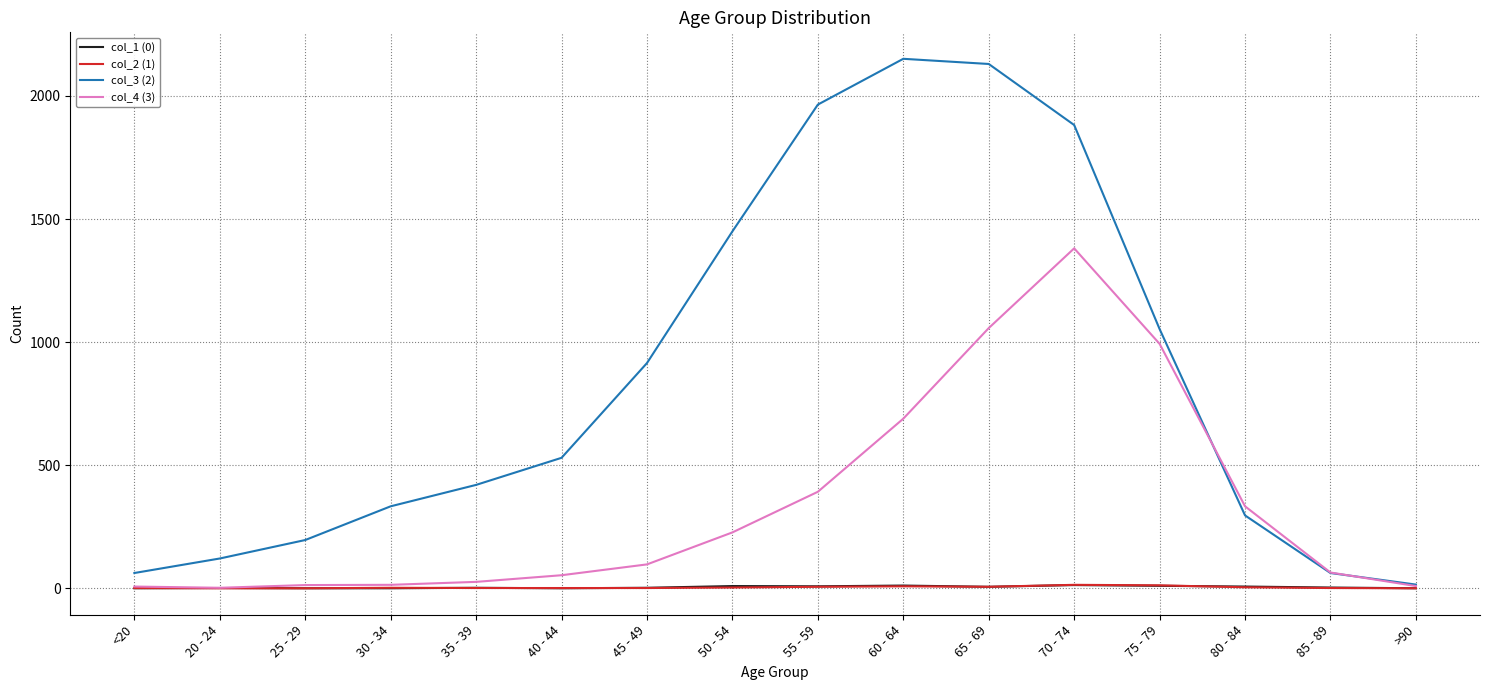

Between 45 - 49 and 75 - 79, which series saw the biggest shift?

col_4 (3)